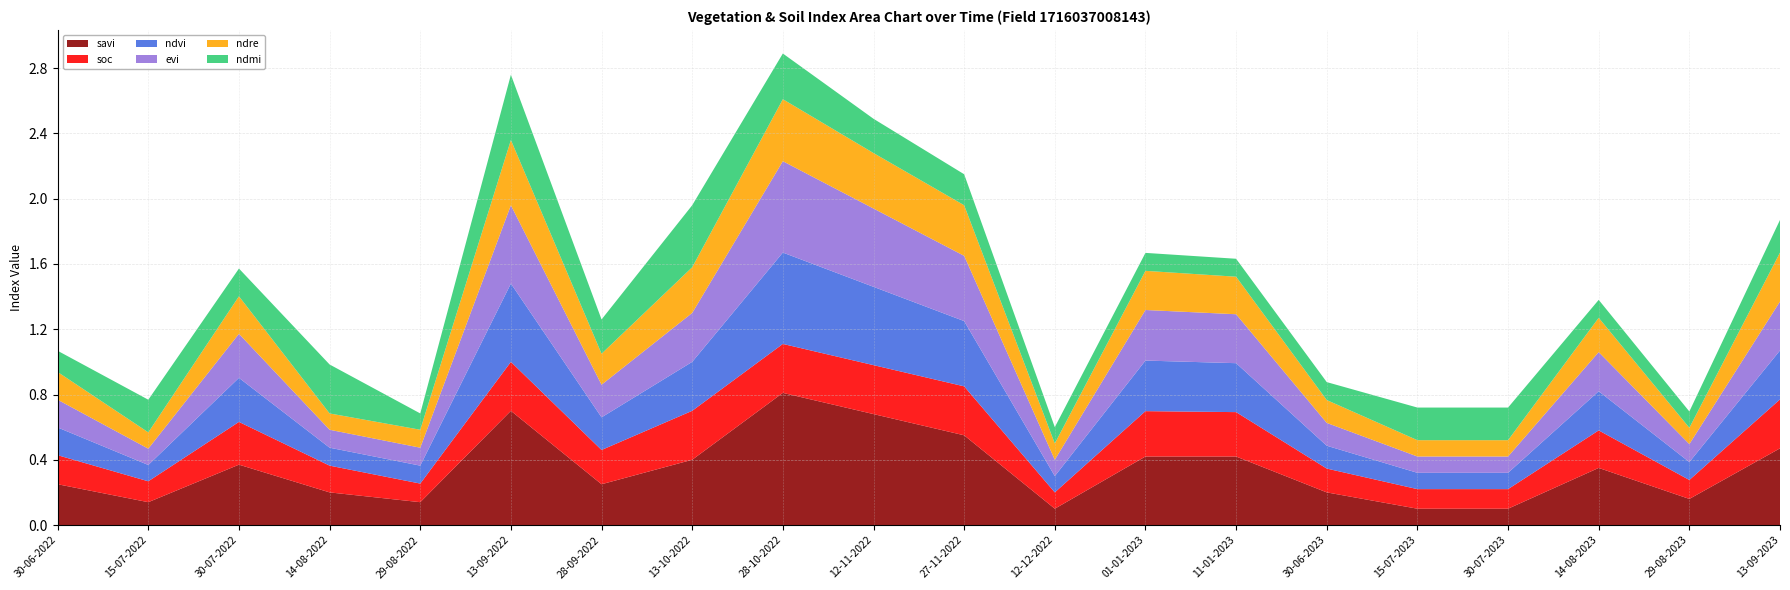

What are all the series names shown in the legend?

savi, soc, ndvi, evi, ndre, ndmi